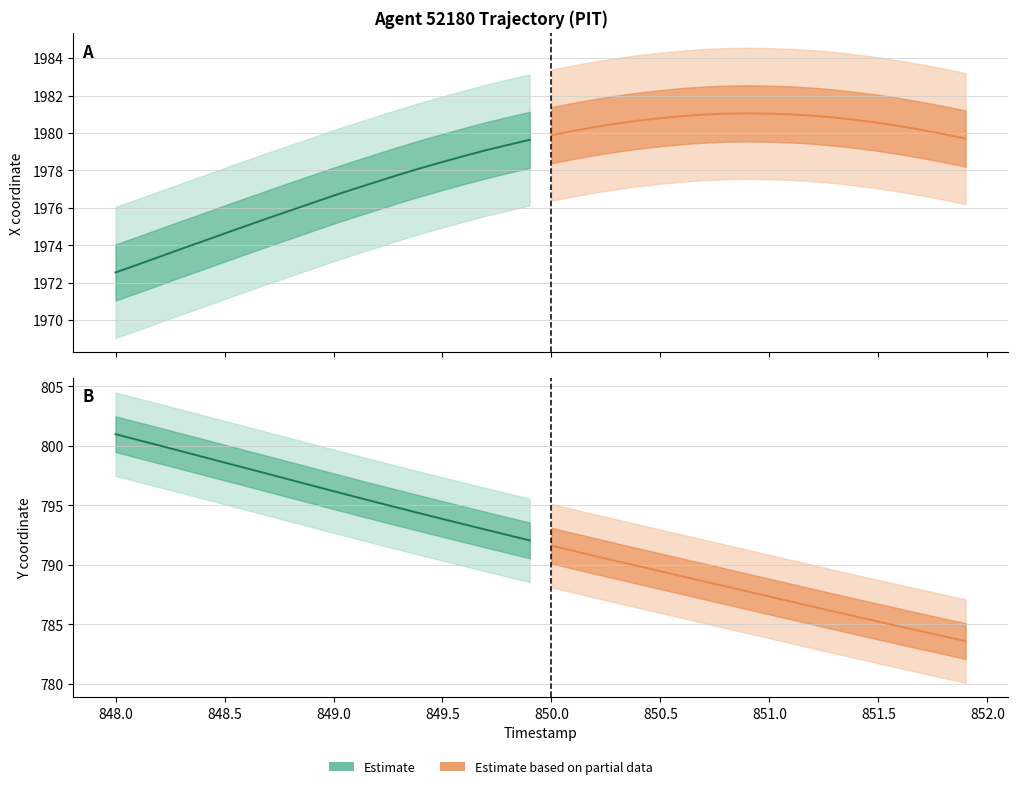

True or false: Y (estimate) and X (partial) cross at least once.

False